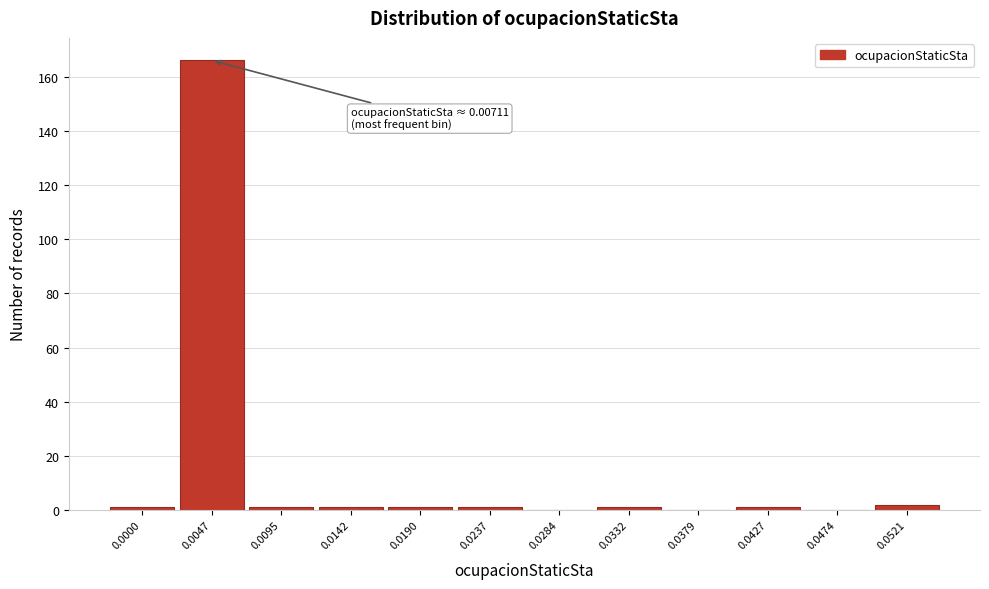

Reading left to right, extract all data points from this chart.

0.0000=1	0.0047=166	0.0095=1	0.0142=1	0.0190=1	0.0237=1	0.0284=0	0.0332=1	0.0379=0	0.0427=1	0.0474=0	0.0521=2